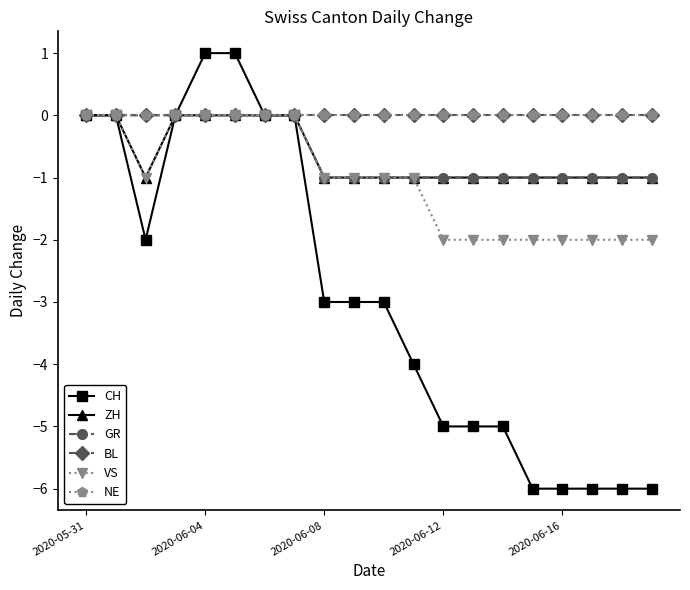

What is the label of the 11th point from the right?

9